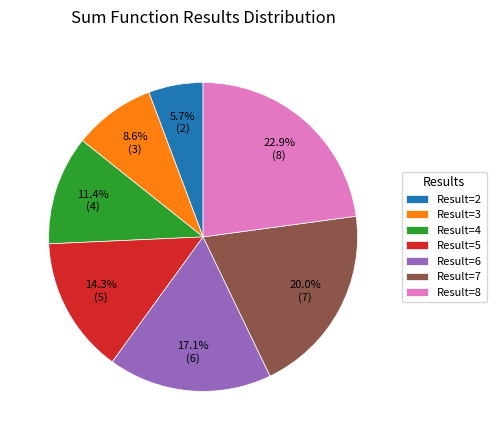

Count the number of slices in the pie.

7